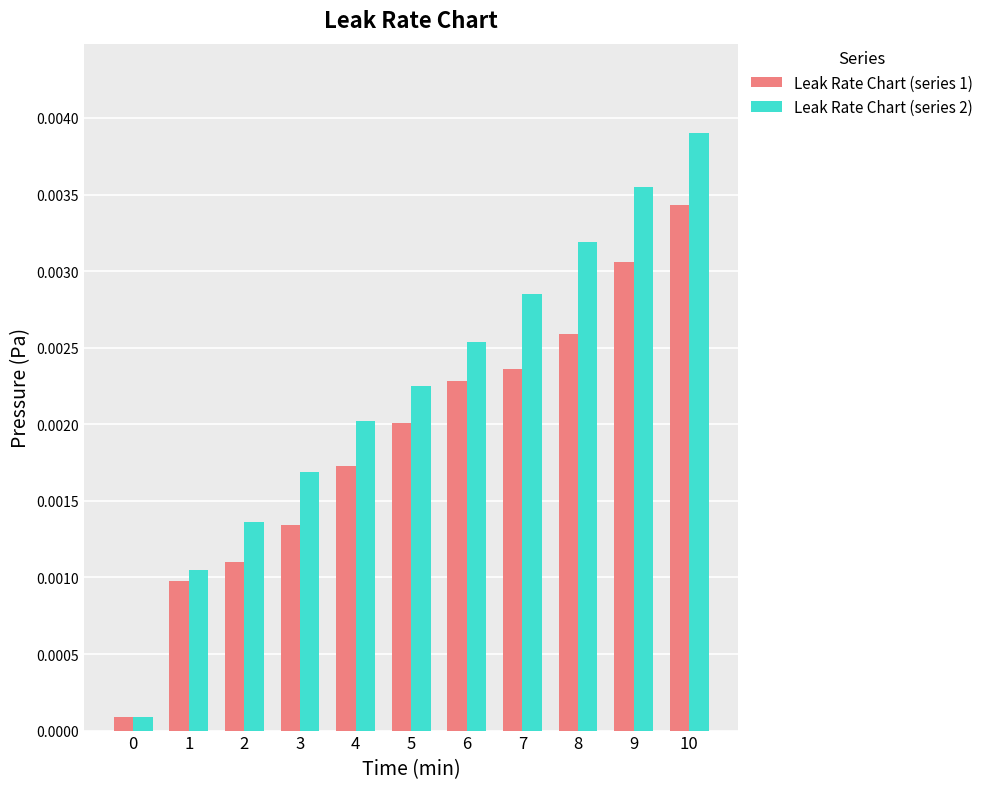

Which category has the highest value across all series?

10